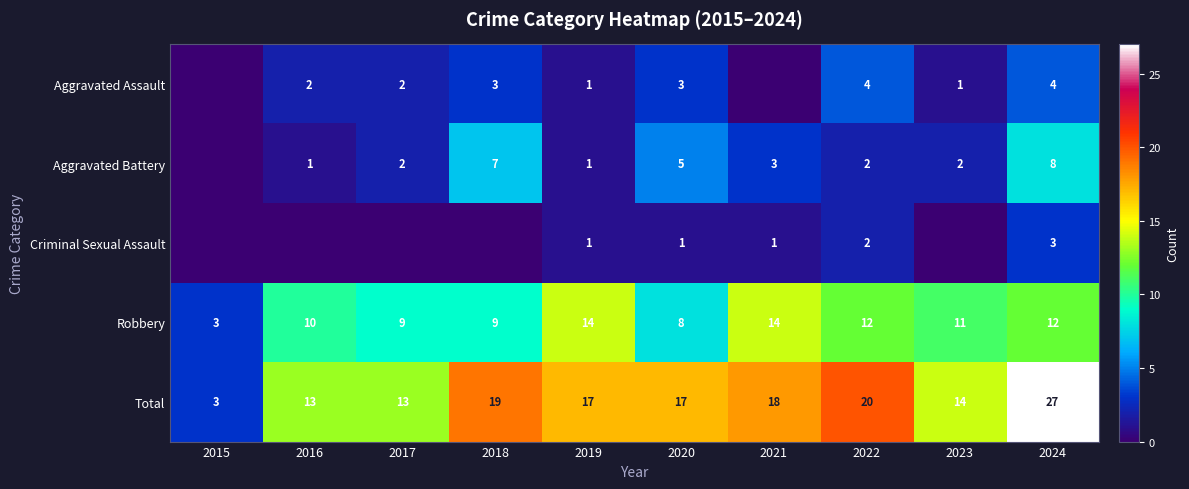

What is the difference between the highest and lowest values at 2024?

24